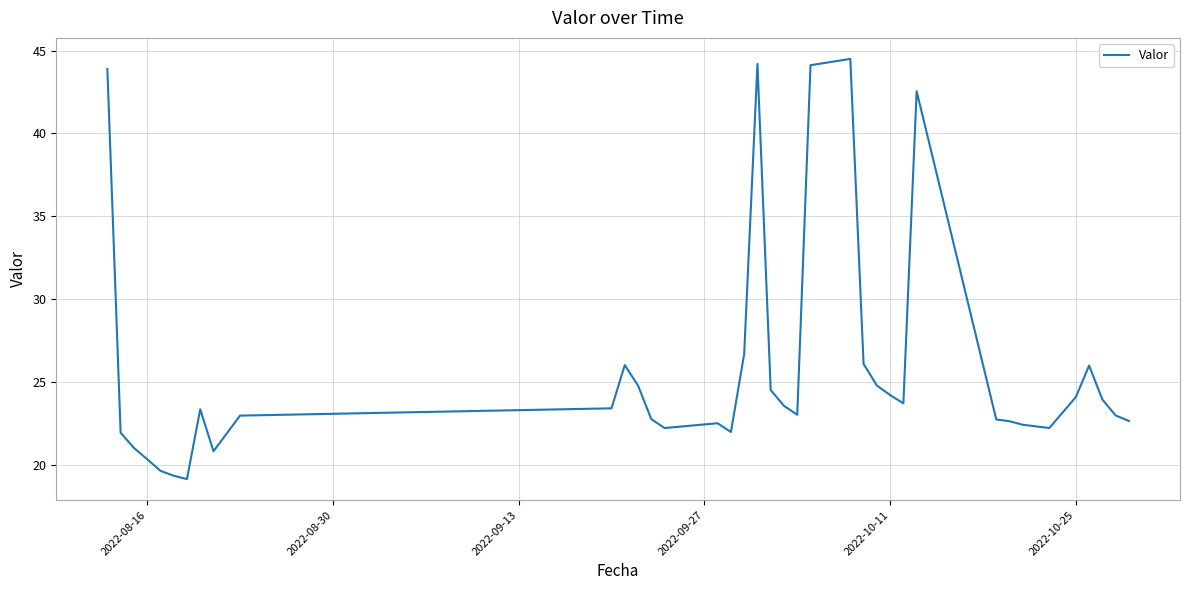

What is the minimum value shown in the chart?

19.1